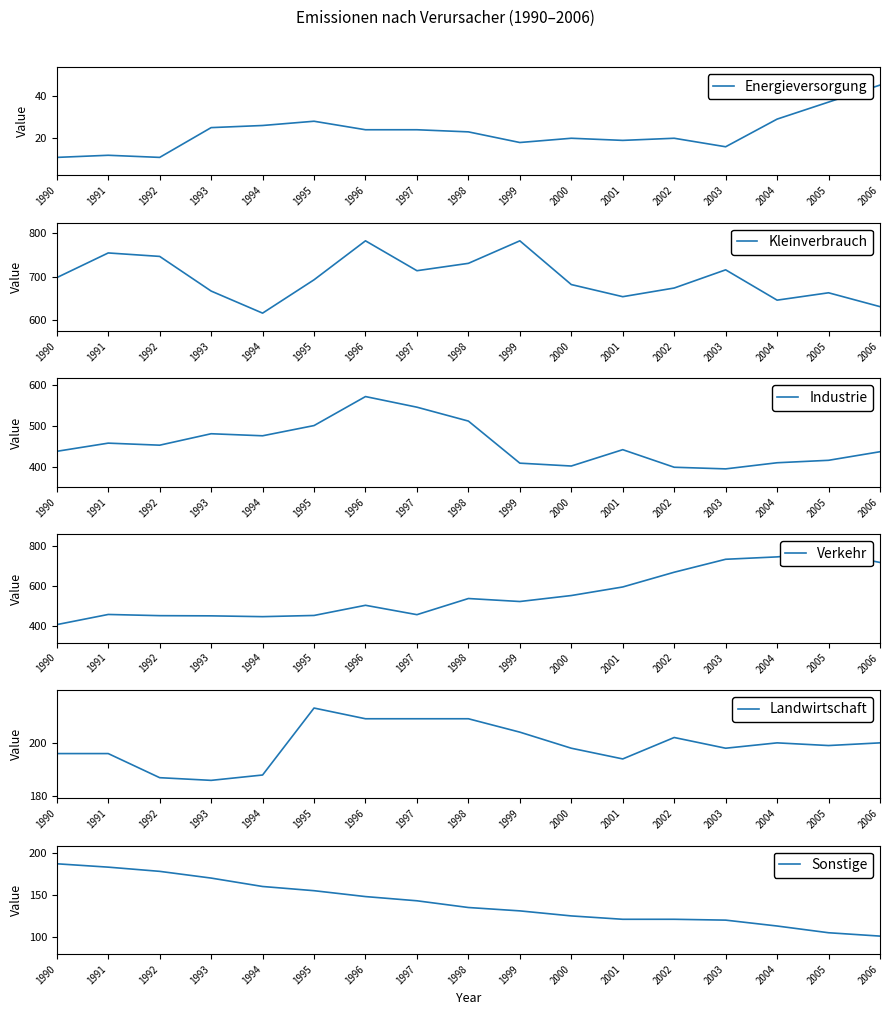

Is this an area chart (filled region under the line)?

No